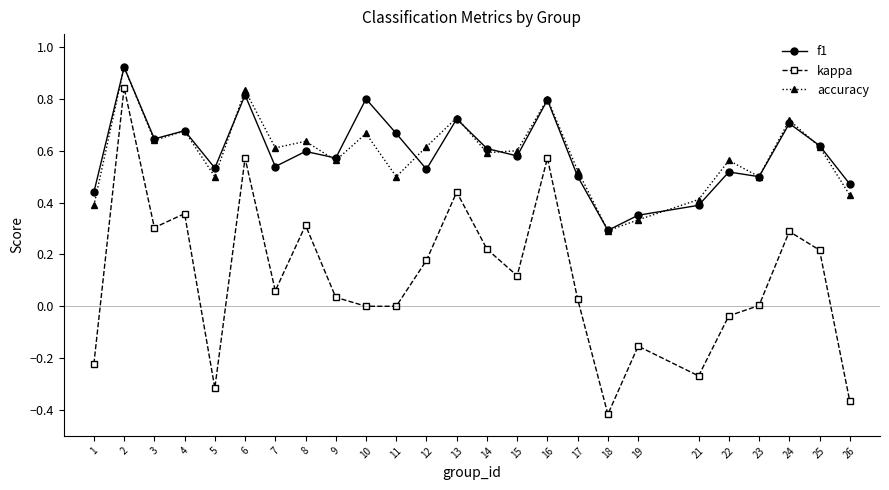

Which series has the widest spread of values?

kappa